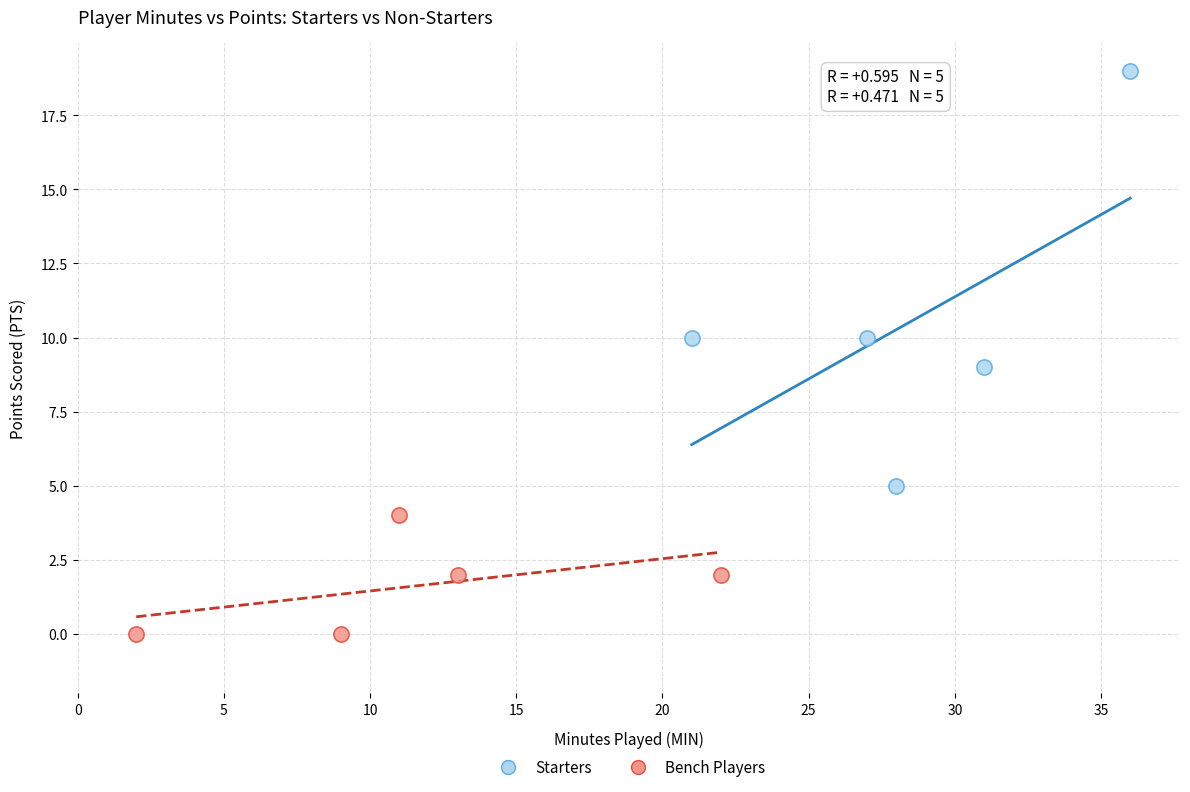

Which series contains the lowest Y value?

Bench Players